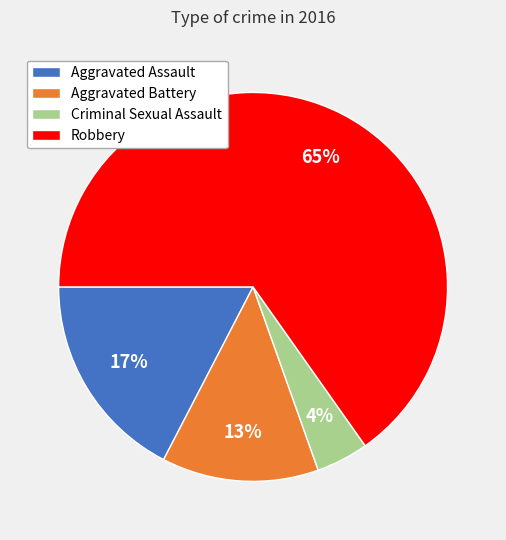

Combined, do Criminal Sexual Assault and Robbery account for over 50%?

Yes